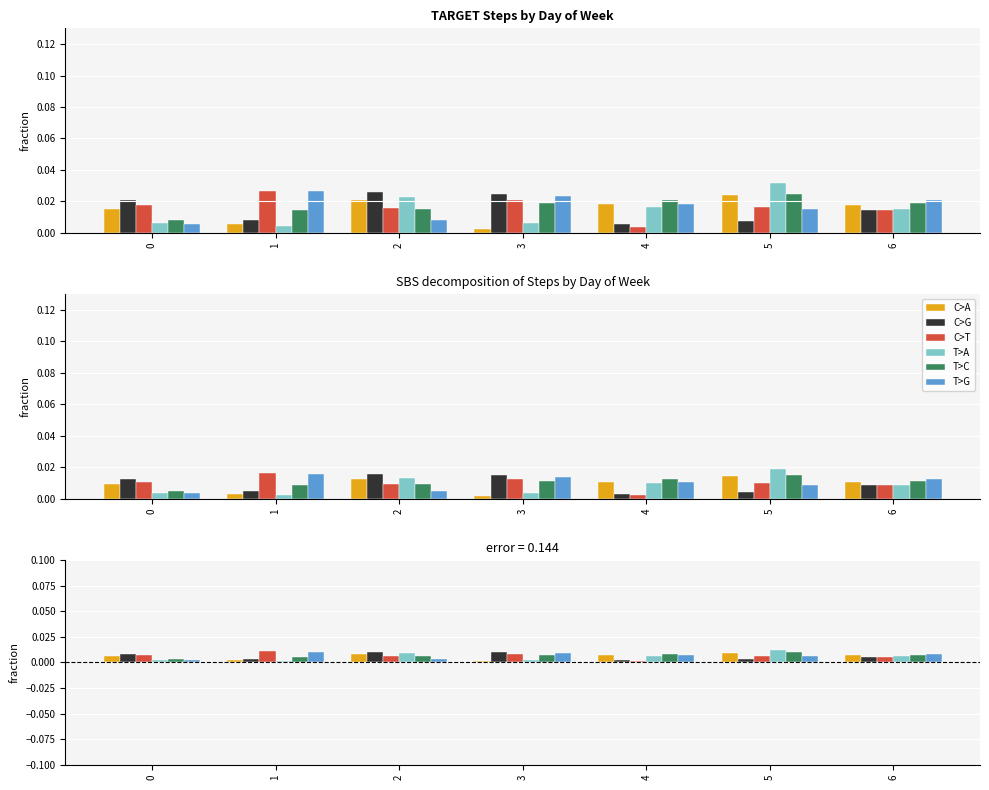

Rank the series by their maximum value, from lowest to highest.

C>A, T>C, C>G, T>G, C>T, T>A